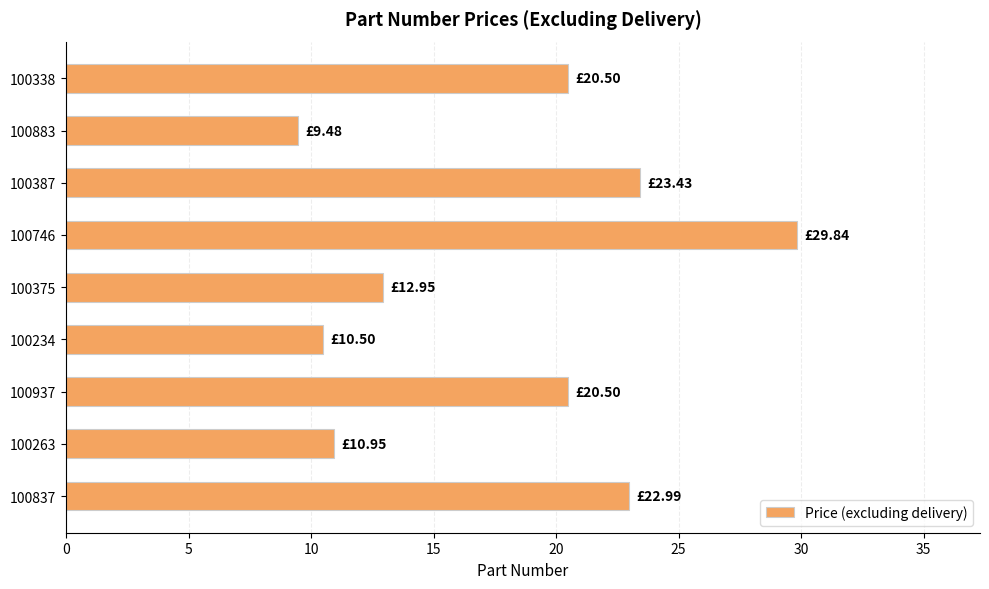

What is the change in value from 100375 to 100746?

+16.9